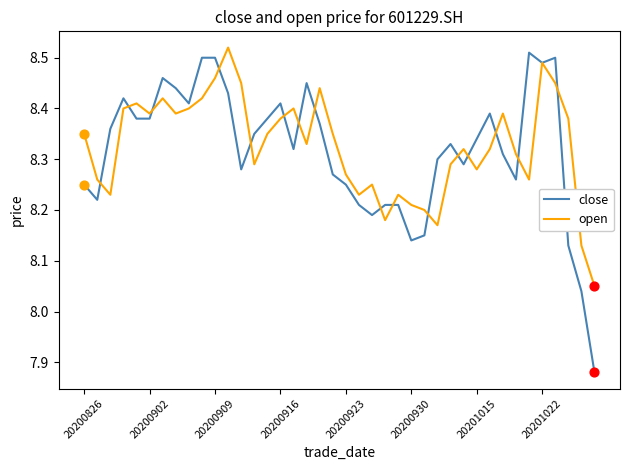

Which series has the widest spread of values?

close